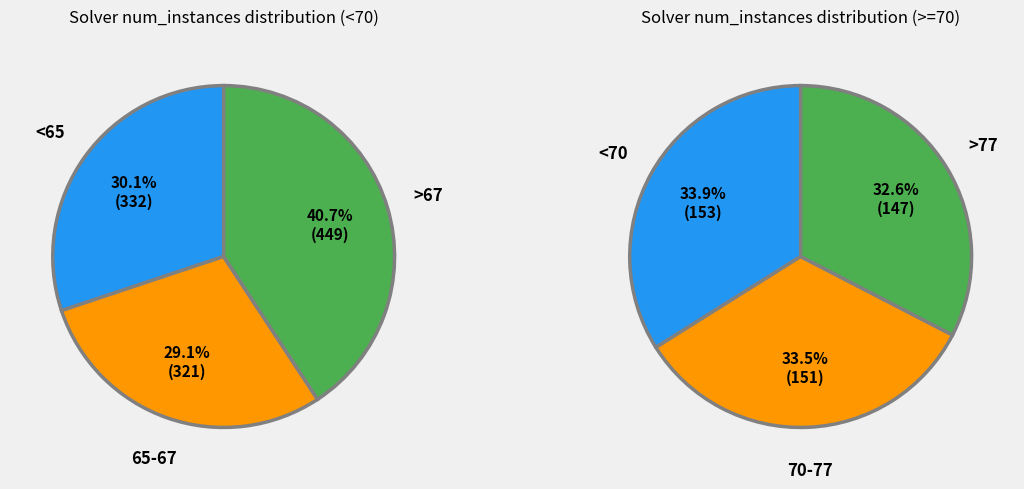

Is it true that 3 is 11% of the pie?

False